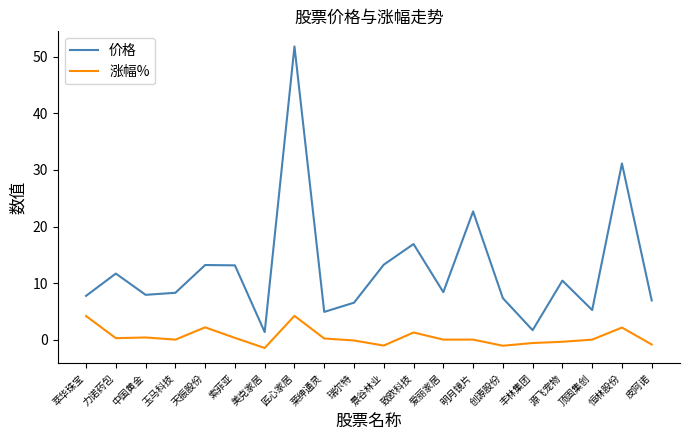

True or false: 涨幅% and 价格 intersect in this chart.

False